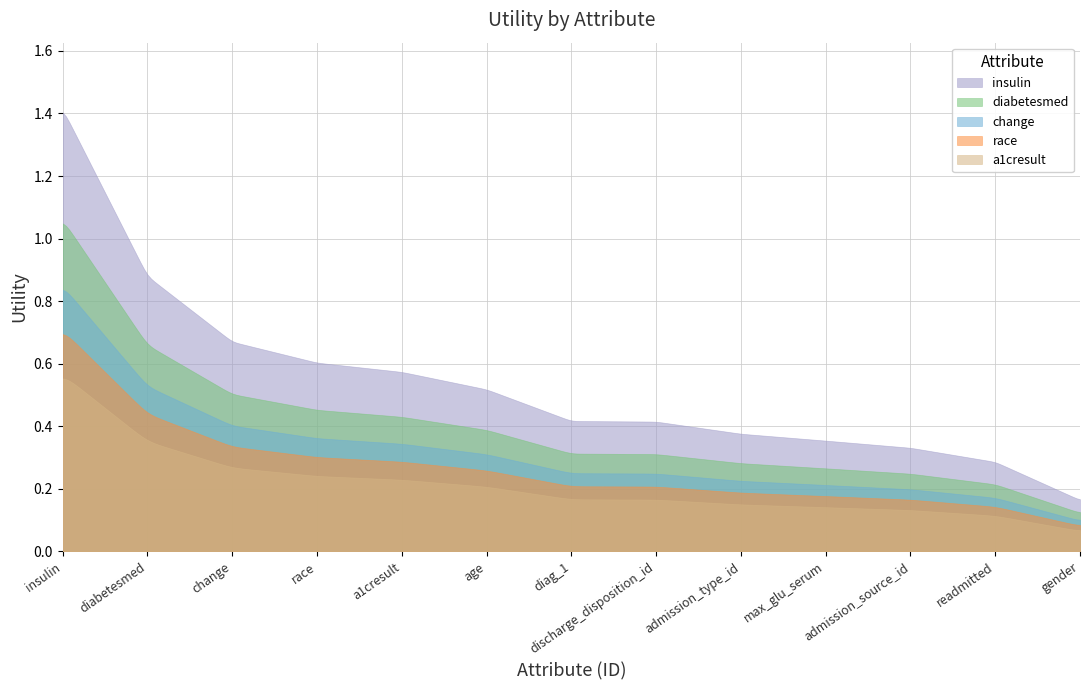

True or false: there are more than 1 points higher than both neighbors.

False